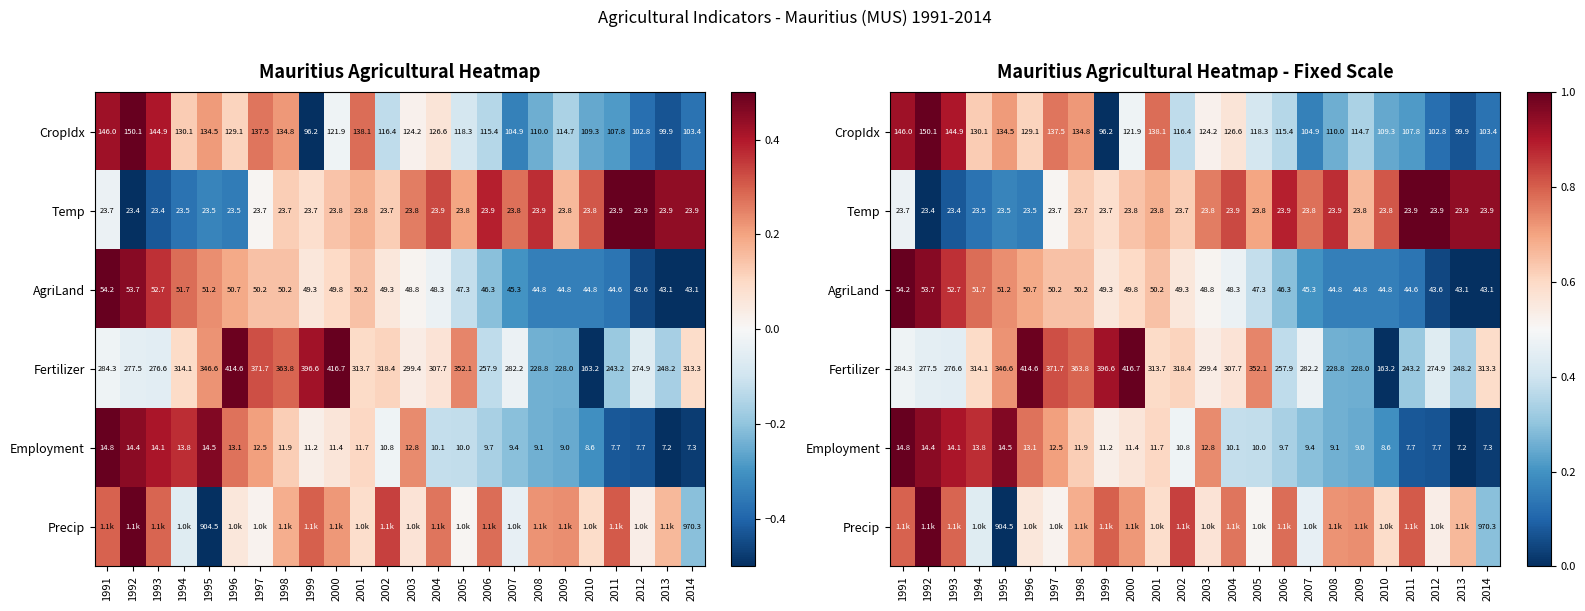

At which category is the sum across all series the highest?

1991